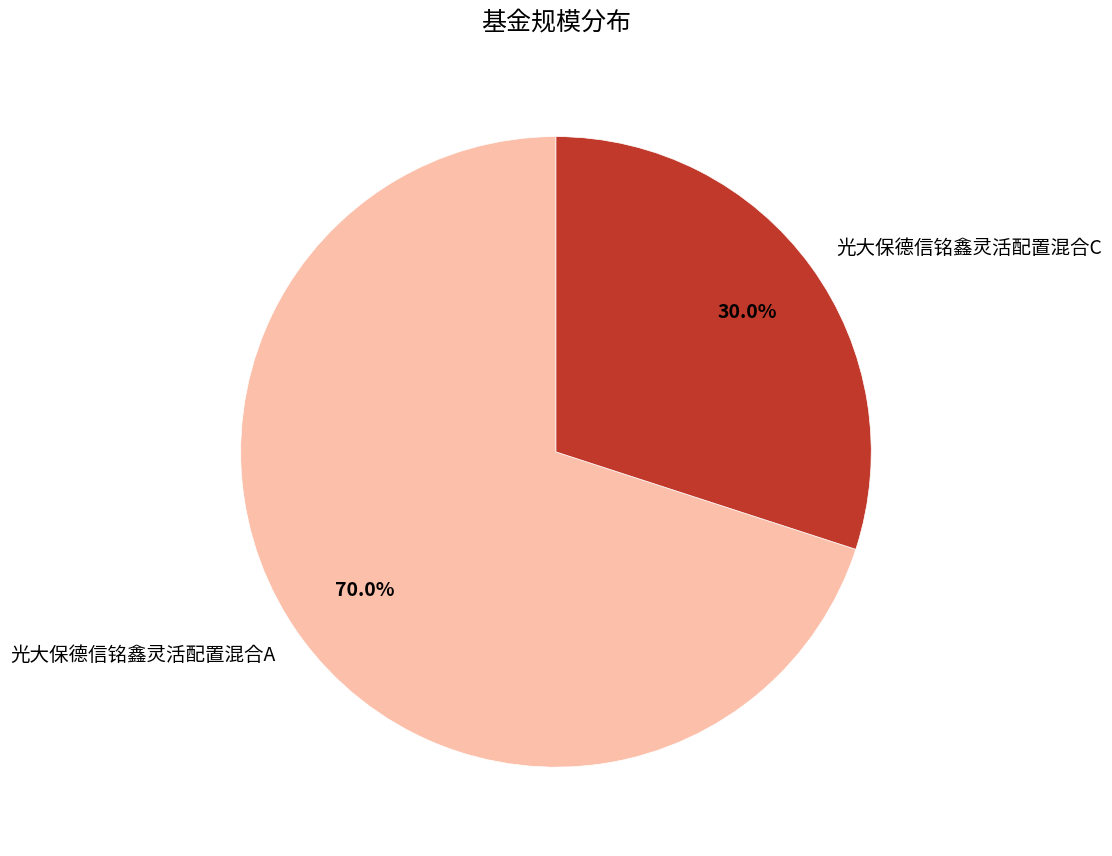

Do 光大保德信铭鑫灵活配置混合A and 光大保德信铭鑫灵活配置混合C together represent more than half of the pie?

Yes